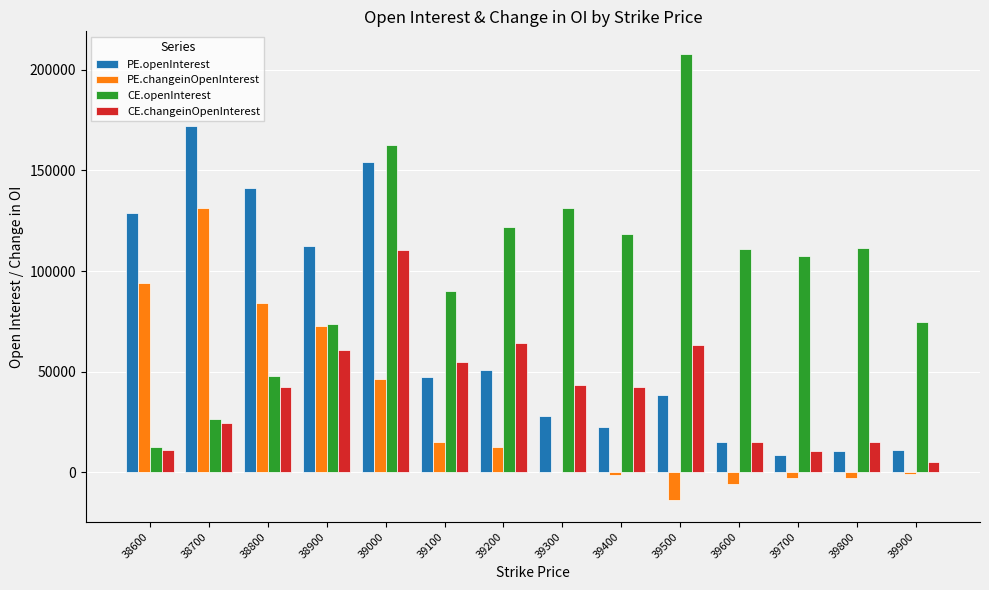

Which series has the largest total across all categories?

CE.openInterest